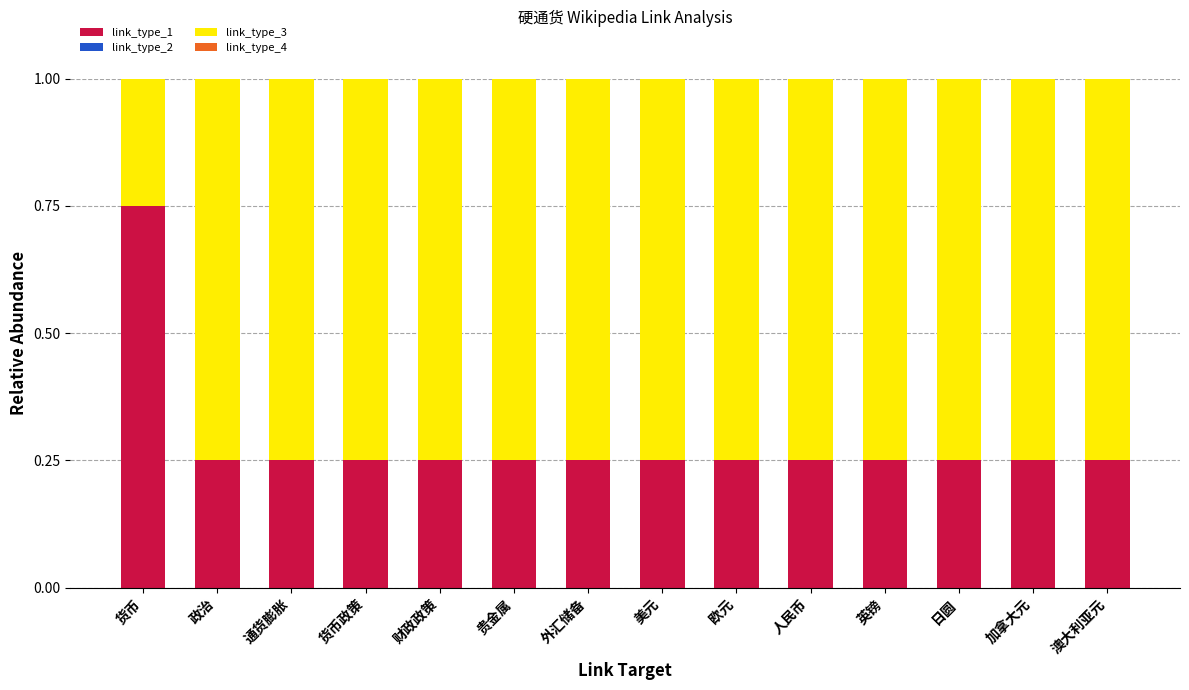

Which category has the highest value in the link_type_1 series?

货币